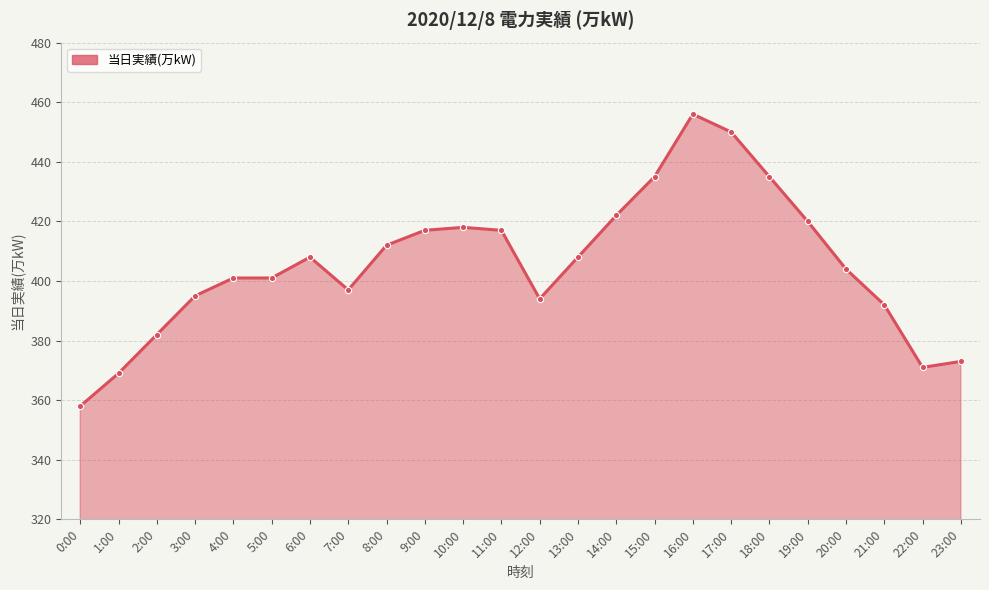

What is the change in value from 18:00 to 23:00?

-62